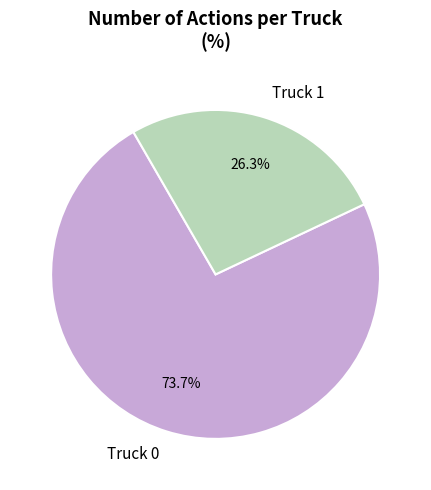

Which category has the smallest portion of the pie?

Truck 1